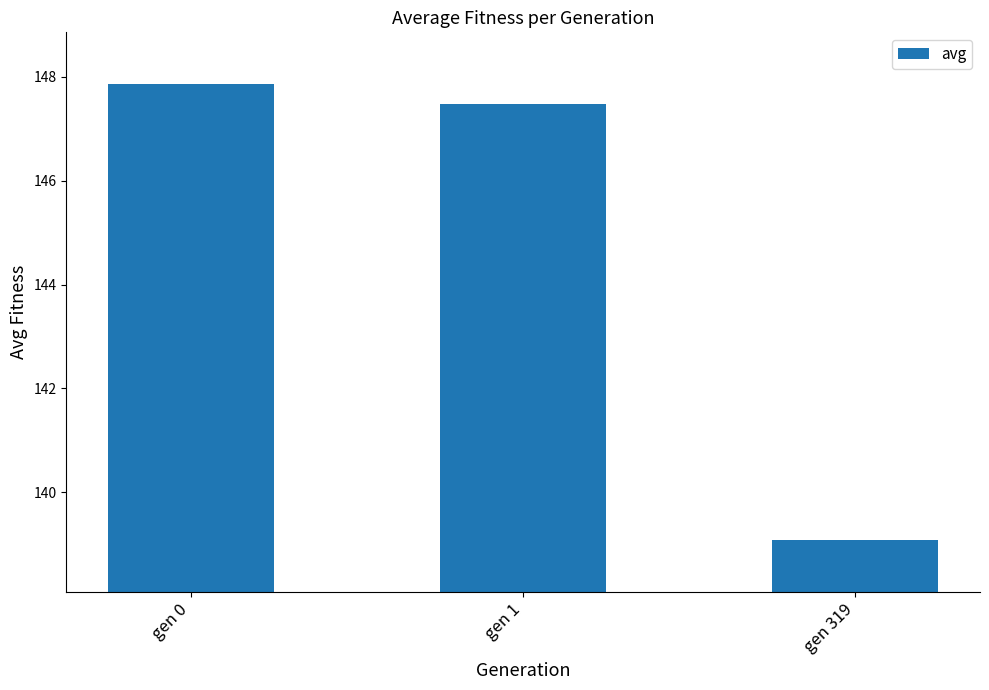

What is the sum of all values?

434.4